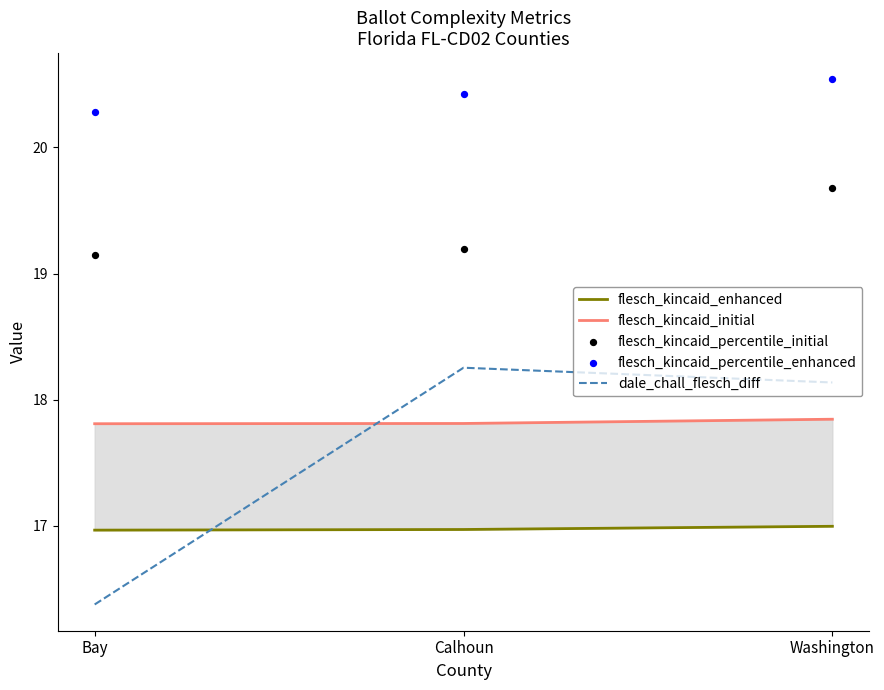

Which series contains the lowest Y value?

dale_chall_flesch_diff